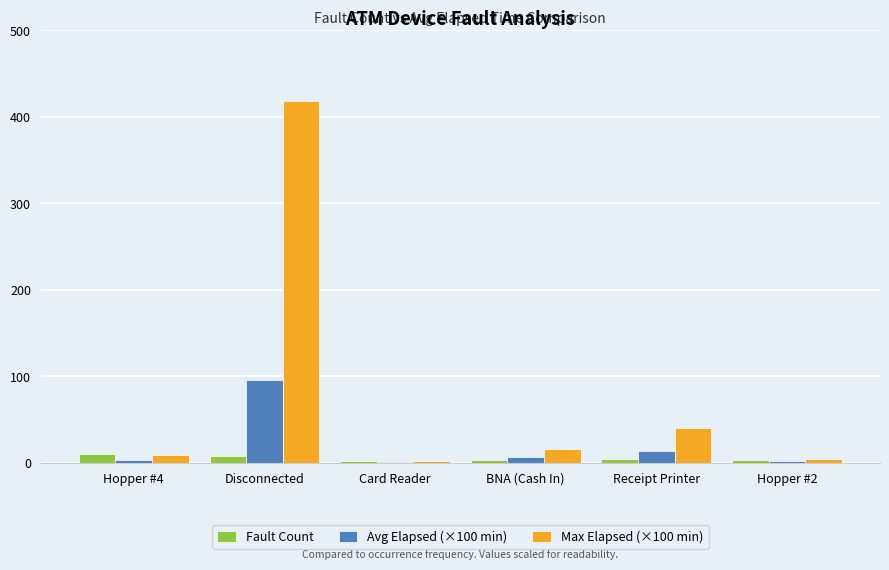

Are the bars horizontal?

No